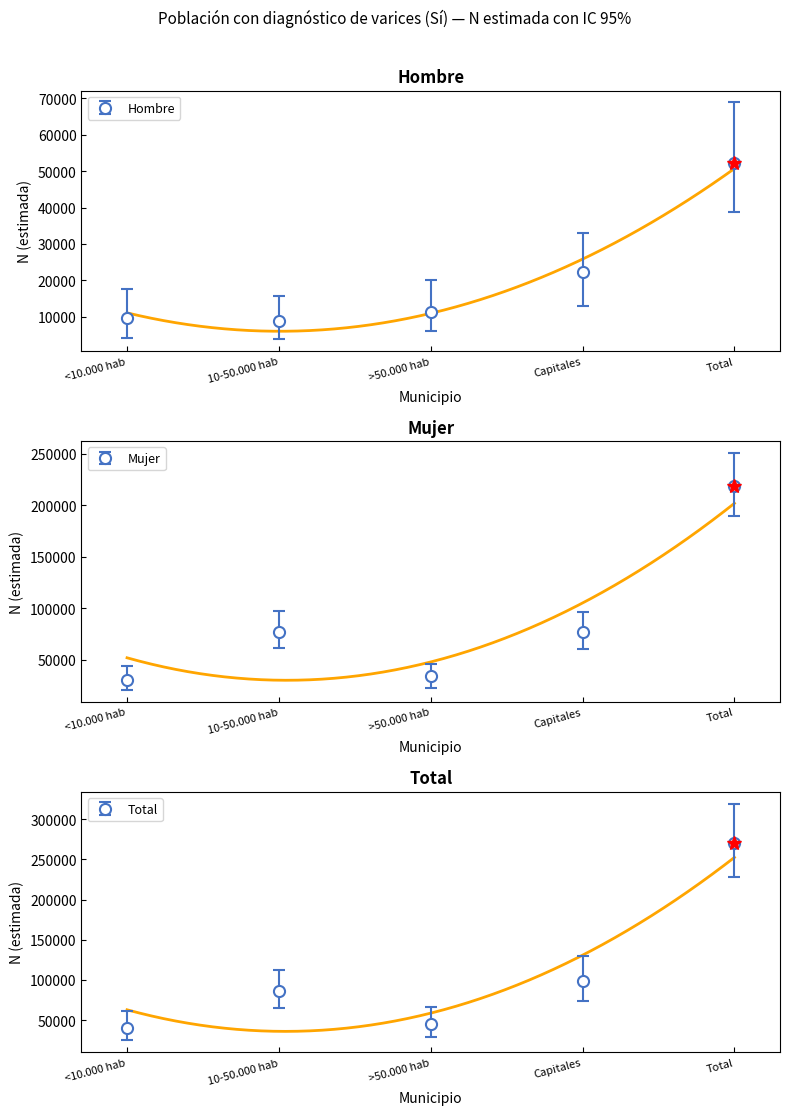

What is the difference between the second highest and second lowest values in the Mujer N (lim sup IC) series?

50902